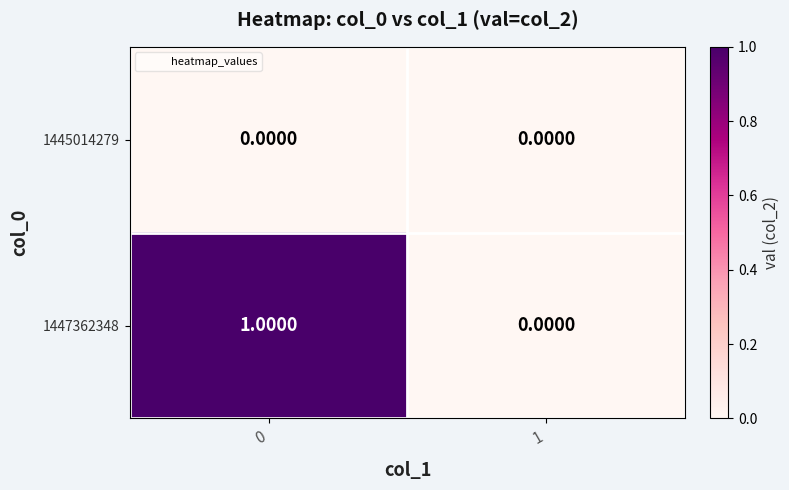

Rank the series by their maximum value, from lowest to highest.

1445014279, 1447362348